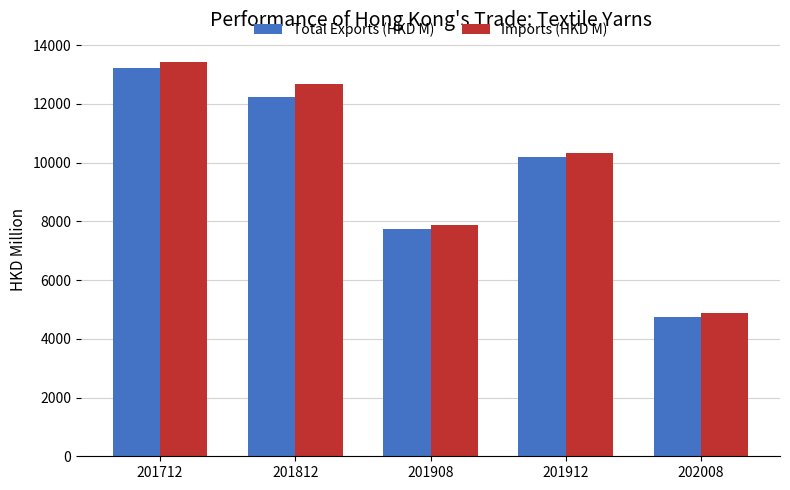

What is the sum of all Imports (HKD M) values?

49189.4